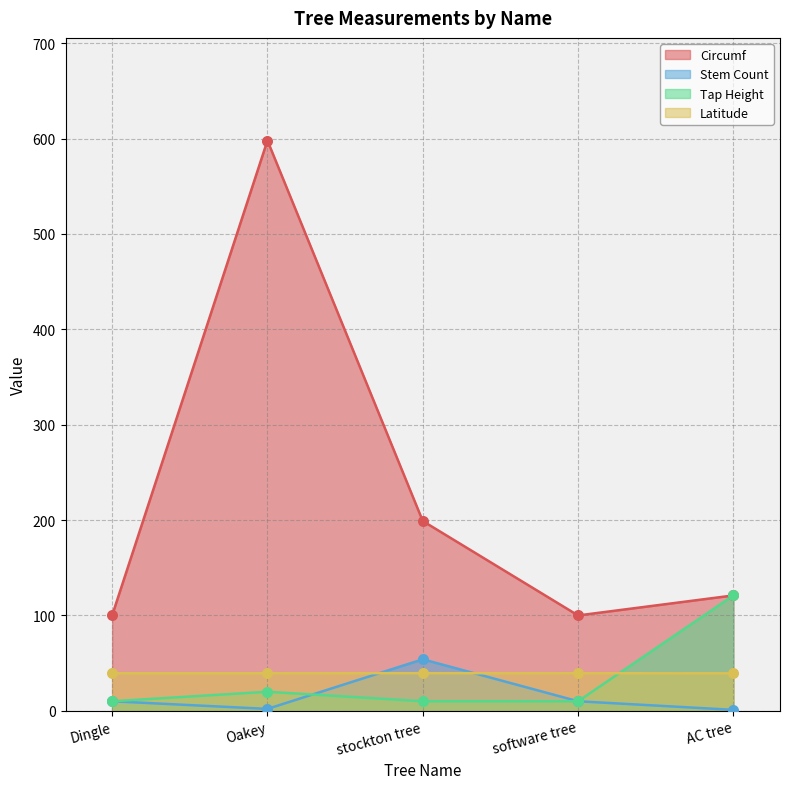

Is the value of Stem Count at stockton tree greater than the value of Circumf at Oakey?

No